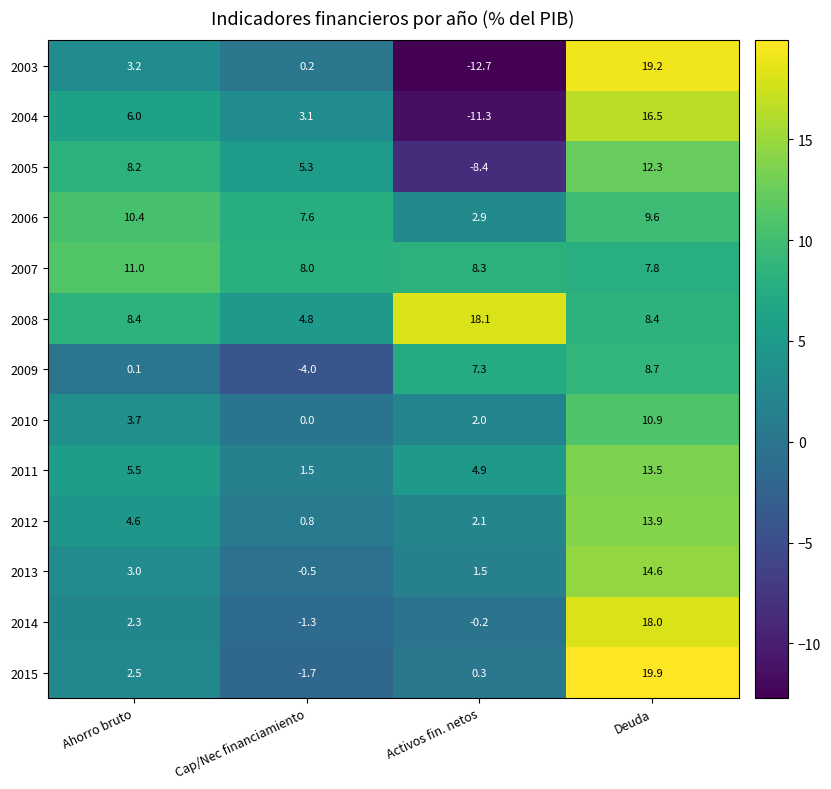

At which label does 2012 first exceed 4?

Ahorro bruto